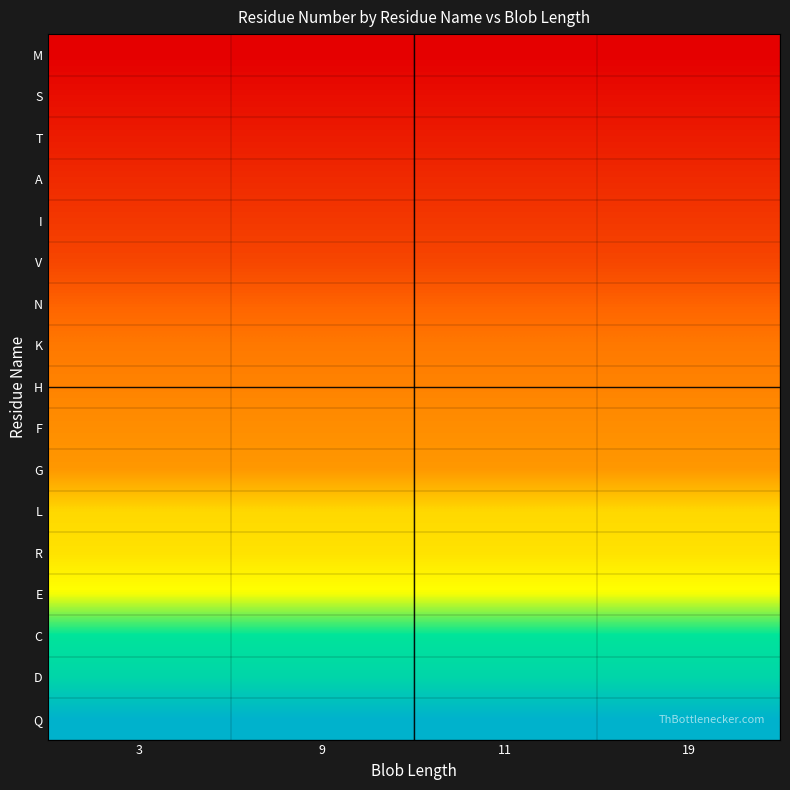

Reading right to left, transcribe all the data shown in this chart.

M: 19=1	11=1	9=1	3=1
S: 19=2	11=2	9=2	3=2
T: 19=3	11=3	9=3	3=3
A: 19=4	11=4	9=4	3=4
I: 19=5	11=5	9=5	3=5
V: 19=6	11=6	9=6	3=6
N: 19=8	11=8	9=8	3=8
K: 19=10	11=10	9=10	3=10
H: 19=11	11=11	9=11	3=11
F: 19=12	11=12	9=12	3=12
G: 19=13	11=13	9=13	3=13
L: 19=19	11=19	9=19	3=19
R: 19=20	11=20	9=20	3=20
E: 19=23	11=23	9=23	3=23
C: 19=30	11=30	9=30	3=30
D: 19=32	11=32	9=32	3=32
Q: 19=37	11=37	9=37	3=37